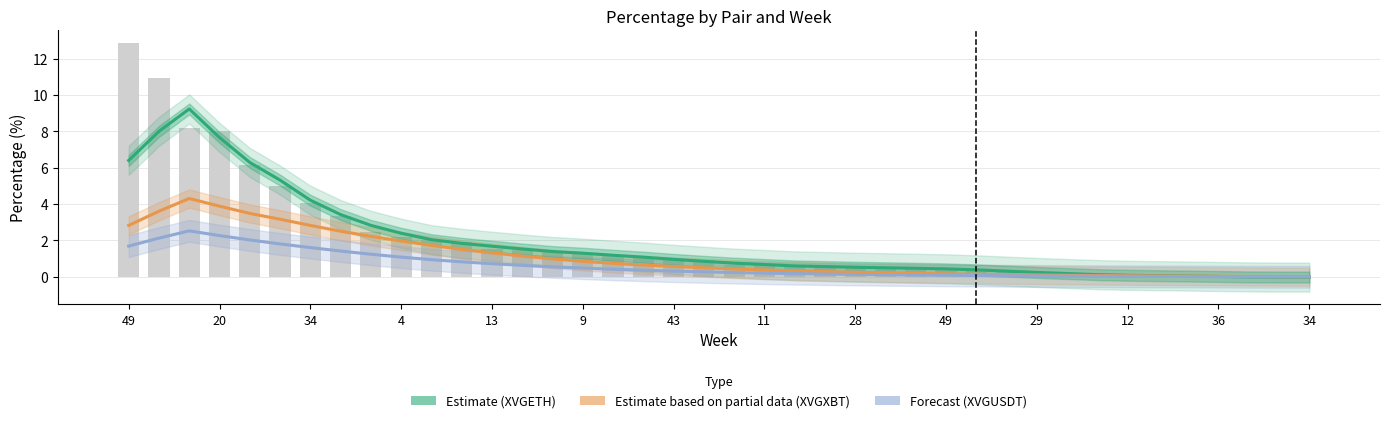

Is it true that Estimate based on partial data (XVGXBT) equals 0.6 at 28?

False